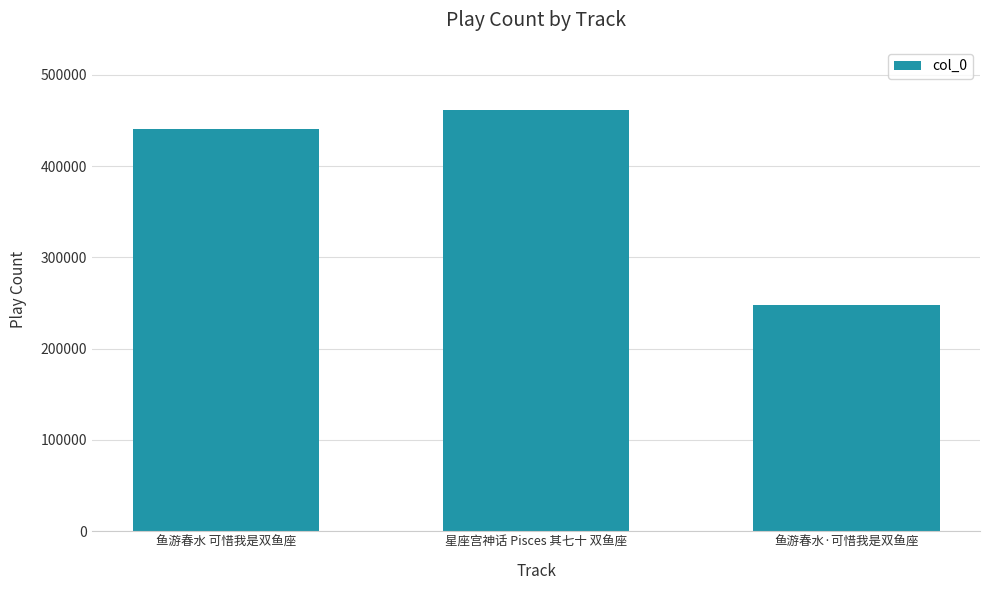

What is the approximate value at 鱼游春水·可惜我是双鱼座, to the nearest 100?

247500